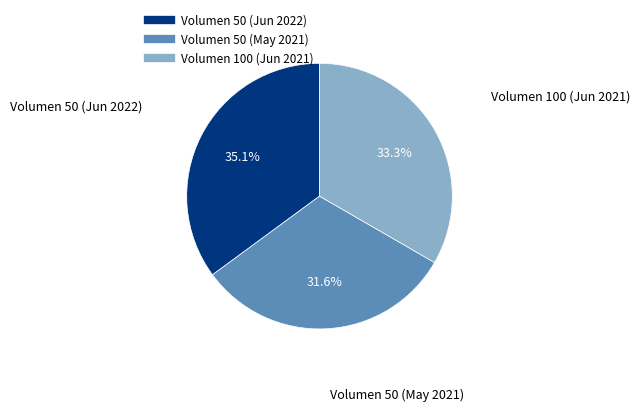

Does any single category account for the majority?

No